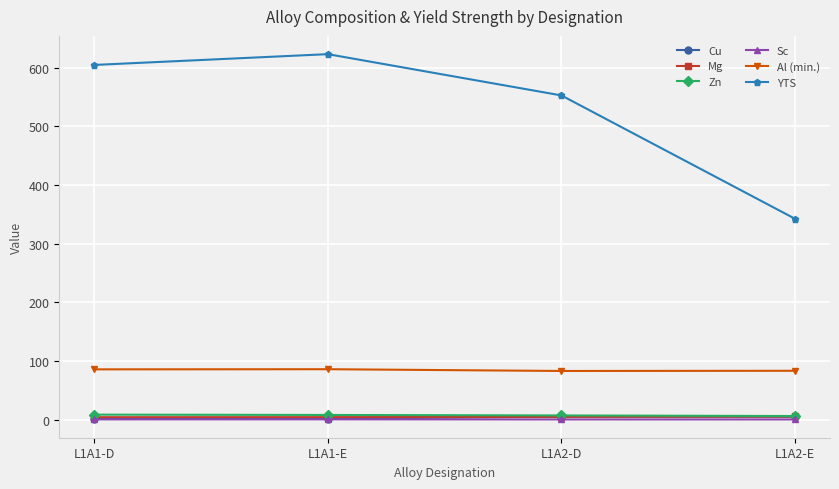

What are all the series names shown in the legend?

Cu, Mg, Zn, Sc, Al (min.), YTS